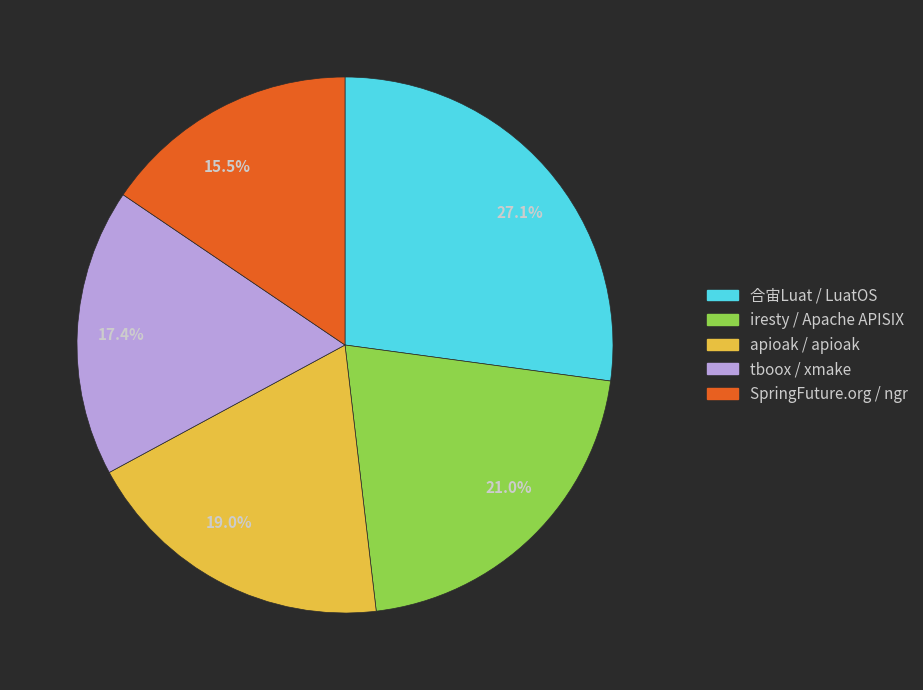

Approximately how many times larger is the value at 27.1% compared to 19.0%?

1.4